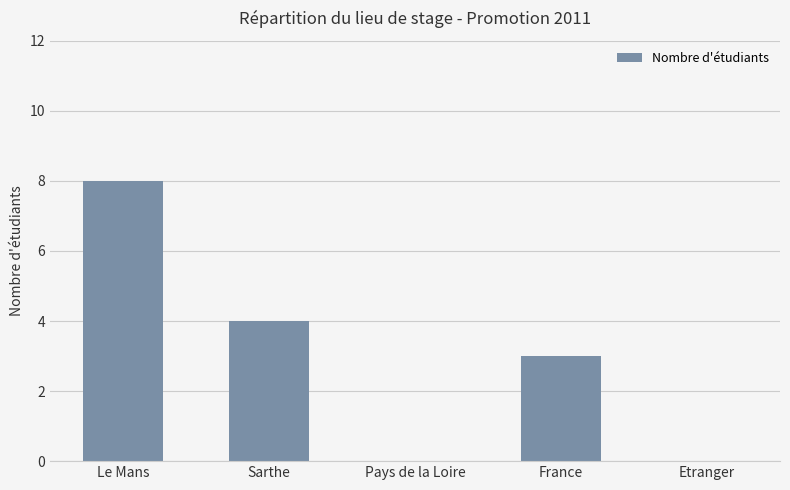

What is the change in value from Pays de la Loire to France?

+3